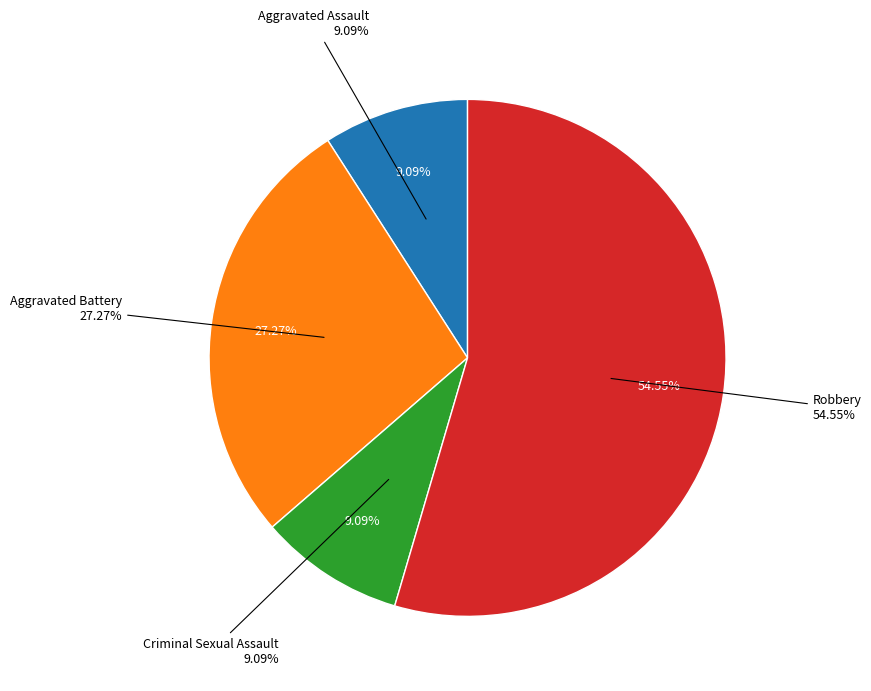

Rank the categories by value from lowest to highest.

Aggravated Assault, Criminal Sexual Assault, Aggravated Battery, Robbery